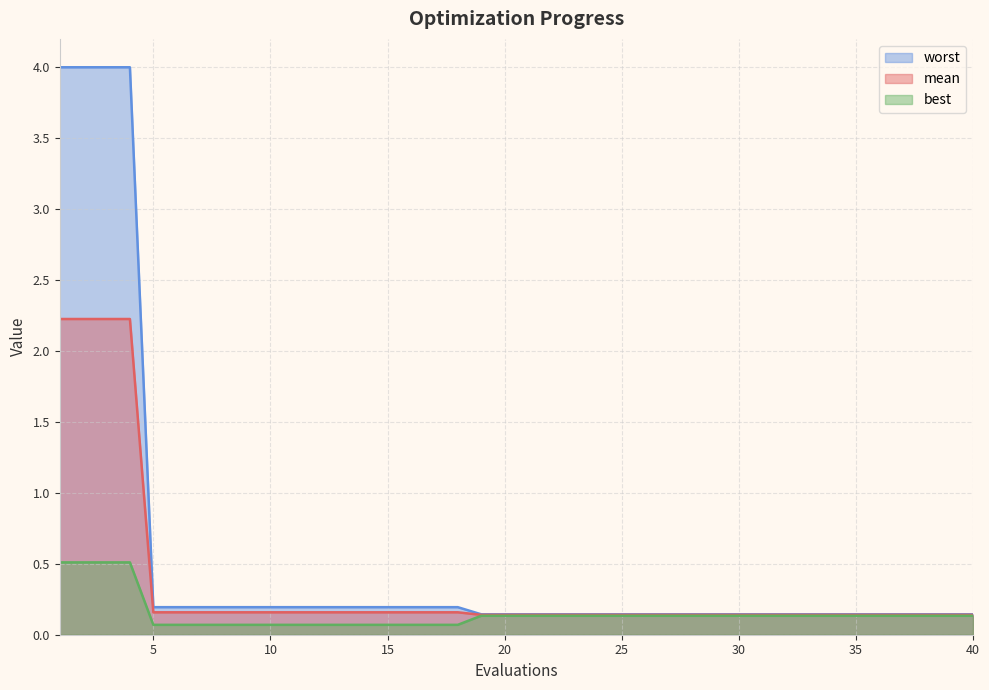

Reading right to left, extract all data points from this chart.

mean: 40=0.1	39=0.1	38=0.1	37=0.1	36=0.1	35=0.1	34=0.1	33=0.1	32=0.1	31=0.1	30=0.1	29=0.1	28=0.1	27=0.1	26=0.1	25=0.1	24=0.1	23=0.1	22=0.1	21=0.1	20=0.1	19=0.1	18=0.2	17=0.2	16=0.2	15=0.2	14=0.2	13=0.2	12=0.2	11=0.2	10=0.2	9=0.2	8=0.2	7=0.2	6=0.2	5=0.2	4=2.2	3=2.2	2=2.2	1=2.2
best: 40=0.1	39=0.1	38=0.1	37=0.1	36=0.1	35=0.1	34=0.1	33=0.1	32=0.1	31=0.1	30=0.1	29=0.1	28=0.1	27=0.1	26=0.1	25=0.1	24=0.1	23=0.1	22=0.1	21=0.1	20=0.1	19=0.1	18=0.1	17=0.1	16=0.1	15=0.1	14=0.1	13=0.1	12=0.1	11=0.1	10=0.1	9=0.1	8=0.1	7=0.1	6=0.1	5=0.1	4=0.5	3=0.5	2=0.5	1=0.5
worst: 40=0.1	39=0.1	38=0.1	37=0.1	36=0.1	35=0.1	34=0.1	33=0.1	32=0.1	31=0.1	30=0.1	29=0.1	28=0.1	27=0.1	26=0.1	25=0.1	24=0.1	23=0.1	22=0.1	21=0.1	20=0.1	19=0.1	18=0.2	17=0.2	16=0.2	15=0.2	14=0.2	13=0.2	12=0.2	11=0.2	10=0.2	9=0.2	8=0.2	7=0.2	6=0.2	5=0.2	4=4.0	3=4.0	2=4.0	1=4.0